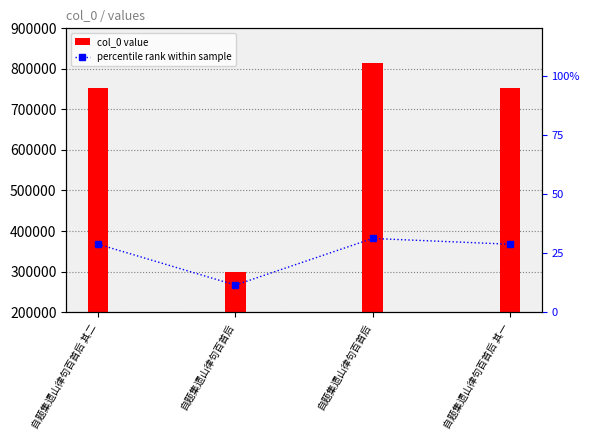

Reading left to right, transcribe all the data shown in this chart.

col_0 value: 自题集遗山律句百首后 其二=751919.0	自题集遗山律句百首后=299473.0	自题集遗山律句百首后=815682.0	自题集遗山律句百首后 其一=751918.0
percentile rank within sample: 自题集遗山律句百首后 其二=28.7	自题集遗山律句百首后=11.4	自题集遗山律句百首后=31.1	自题集遗山律句百首后 其一=28.7